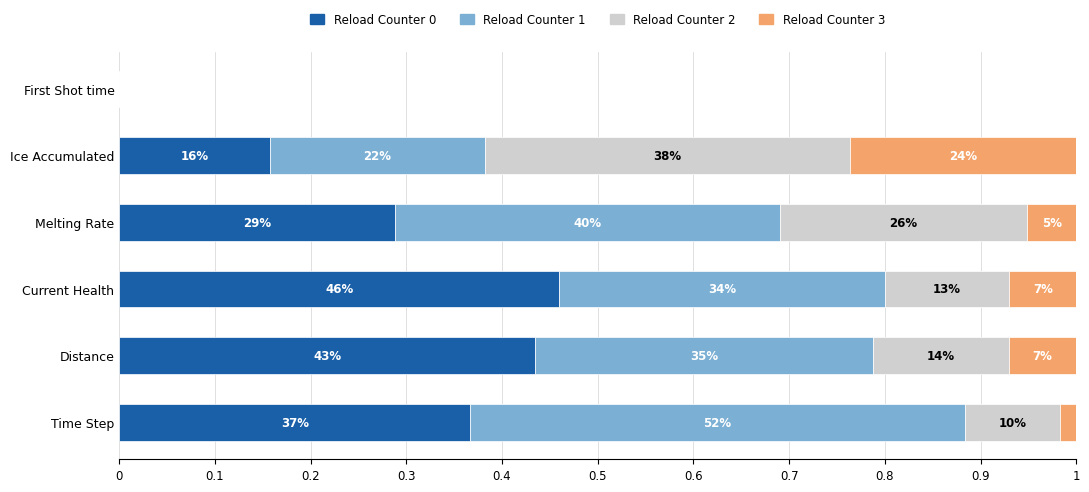

Reading right to left, list all the values displayed in this chart.

Reload Counter 0: 0.0	0.2	0.3	0.5	0.4	0.4
Reload Counter 1: 0.0	0.2	0.4	0.3	0.4	0.5
Reload Counter 2: 0.0	0.4	0.3	0.1	0.1	0.1
Reload Counter 3: 0.0	0.2	0.1	0.1	0.1	0.0